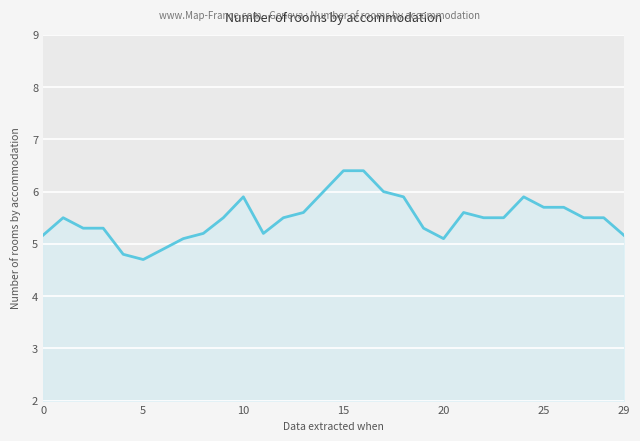

What is the average value?

5.5